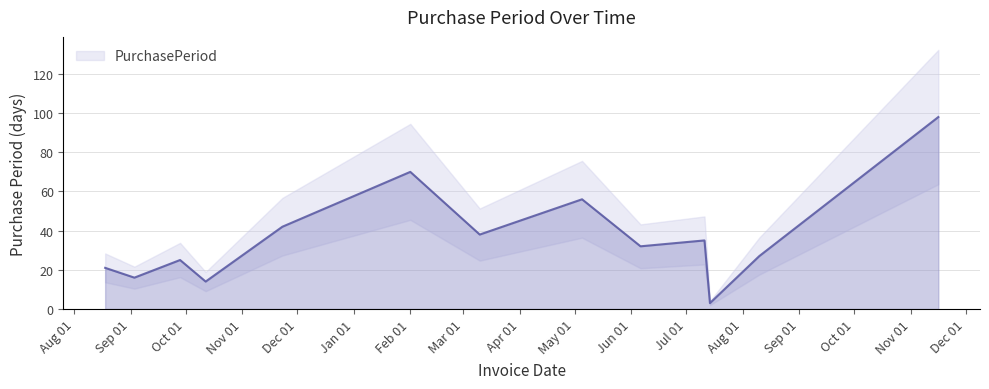

What is the ratio of the value at 2015-09-28 to the value at 2016-08-10?

0.9